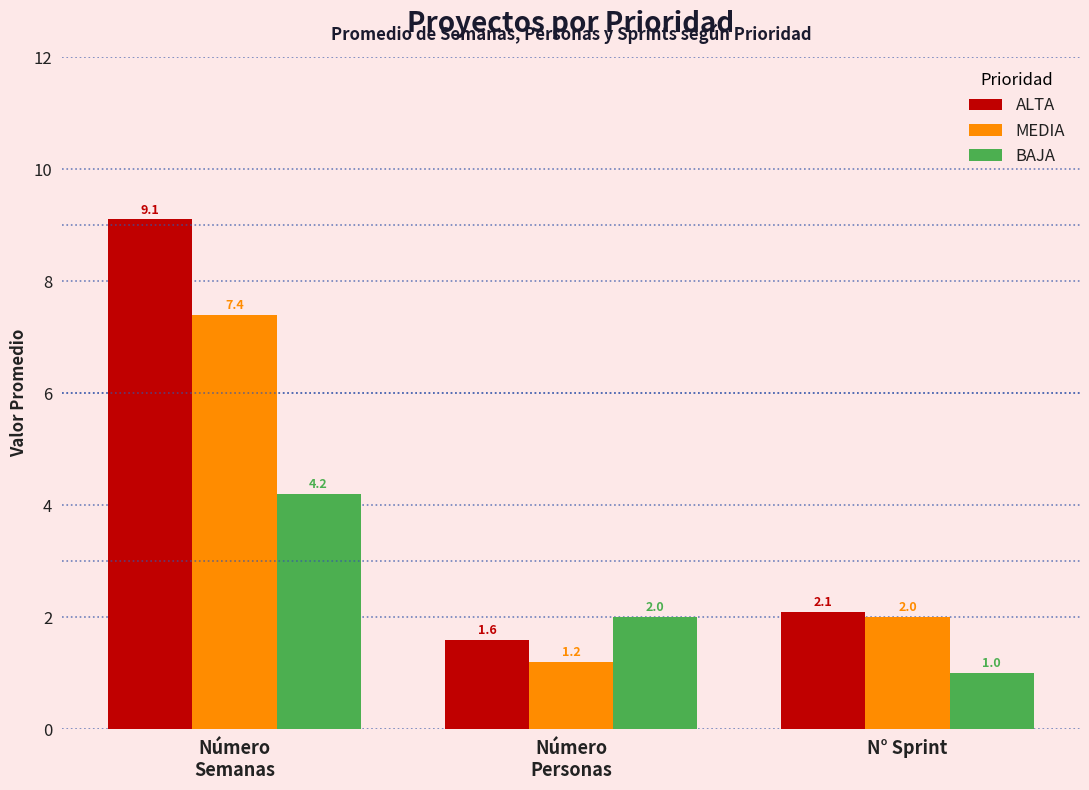

Which series has the largest range (max minus min)?

ALTA